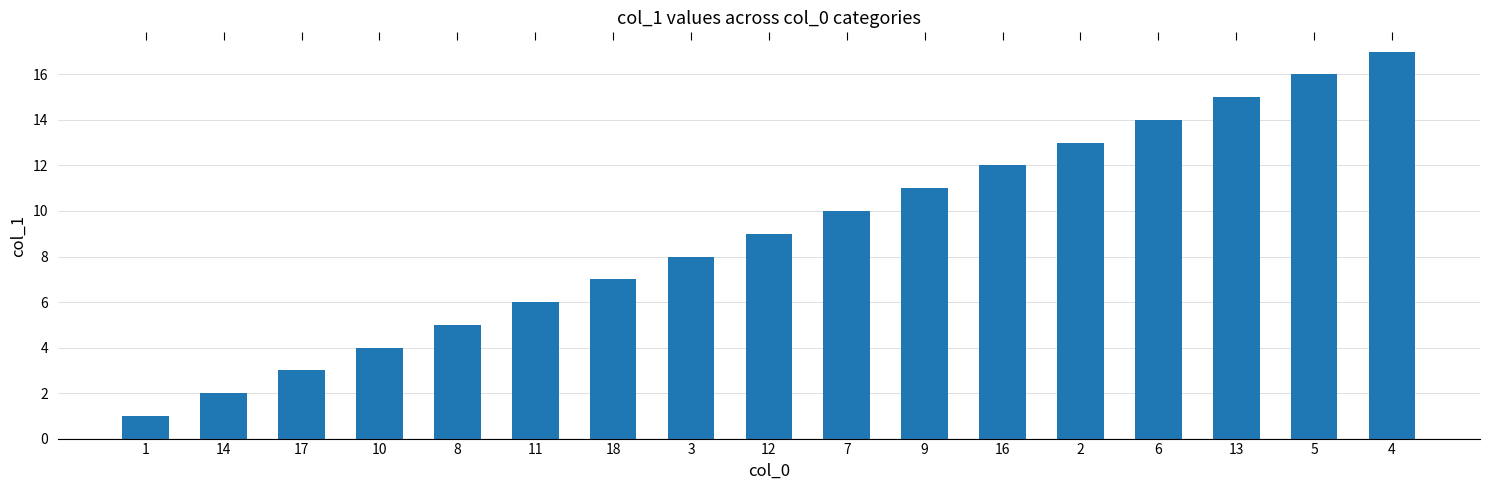

List the labels in order of value, largest first.

4, 5, 13, 6, 2, 16, 9, 7, 12, 3, 18, 11, 8, 10, 17, 14, 1